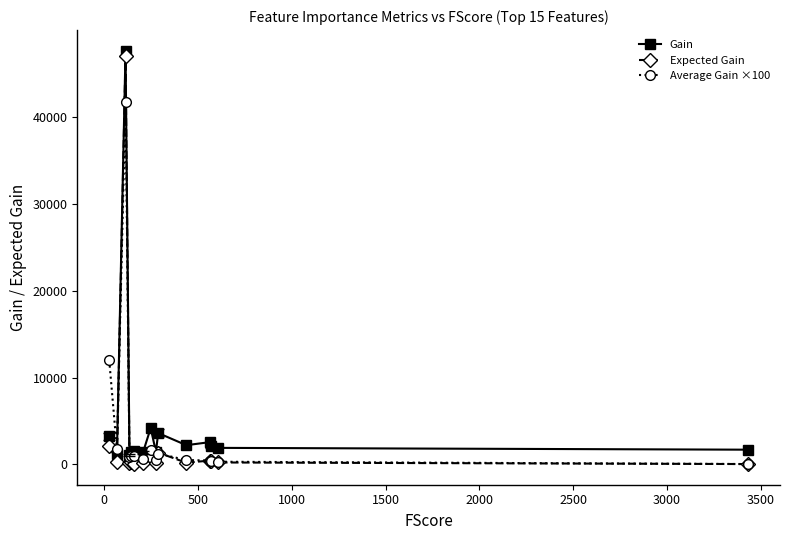

True or false: Gain has more than 2 interior local peaks.

True